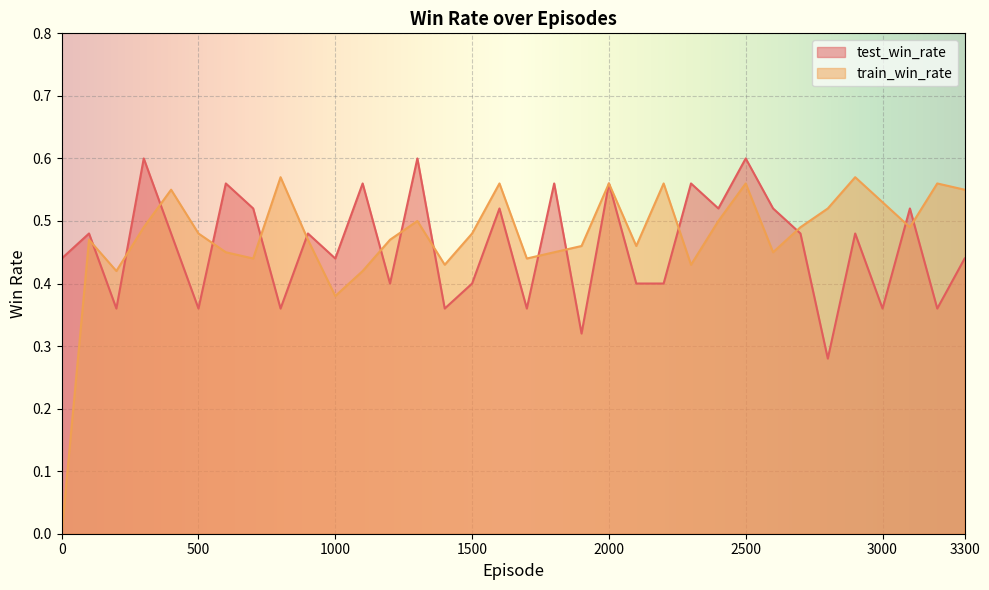

Reading left to right, list all the values displayed in this chart.

test_win_rate: 0.4	0.5	0.4	0.6	0.5	0.4	0.6	0.5	0.4	0.5	0.4	0.6	0.4	0.6	0.4	0.4	0.5	0.4	0.6	0.3	0.6	0.4	0.4	0.6	0.5	0.6	0.5	0.5	0.3	0.5	0.4	0.5	0.4	0.4
train_win_rate: 0.0	0.5	0.4	0.5	0.6	0.5	0.5	0.4	0.6	0.5	0.4	0.4	0.5	0.5	0.4	0.5	0.6	0.4	0.5	0.5	0.6	0.5	0.6	0.4	0.5	0.6	0.5	0.5	0.5	0.6	0.5	0.5	0.6	0.6